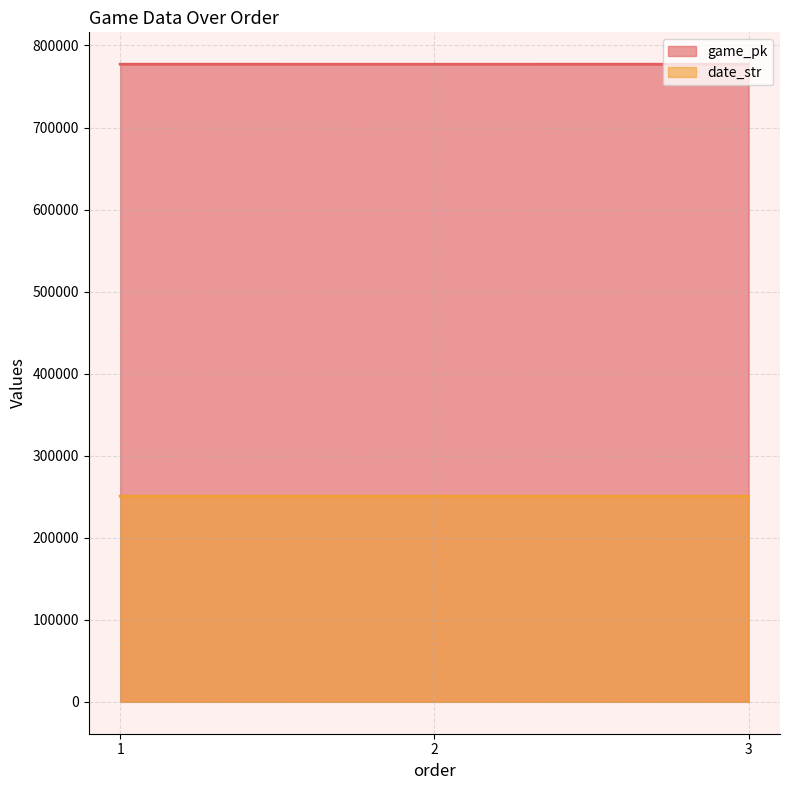

List the series in order of their overall mean, lowest first.

date_str, game_pk